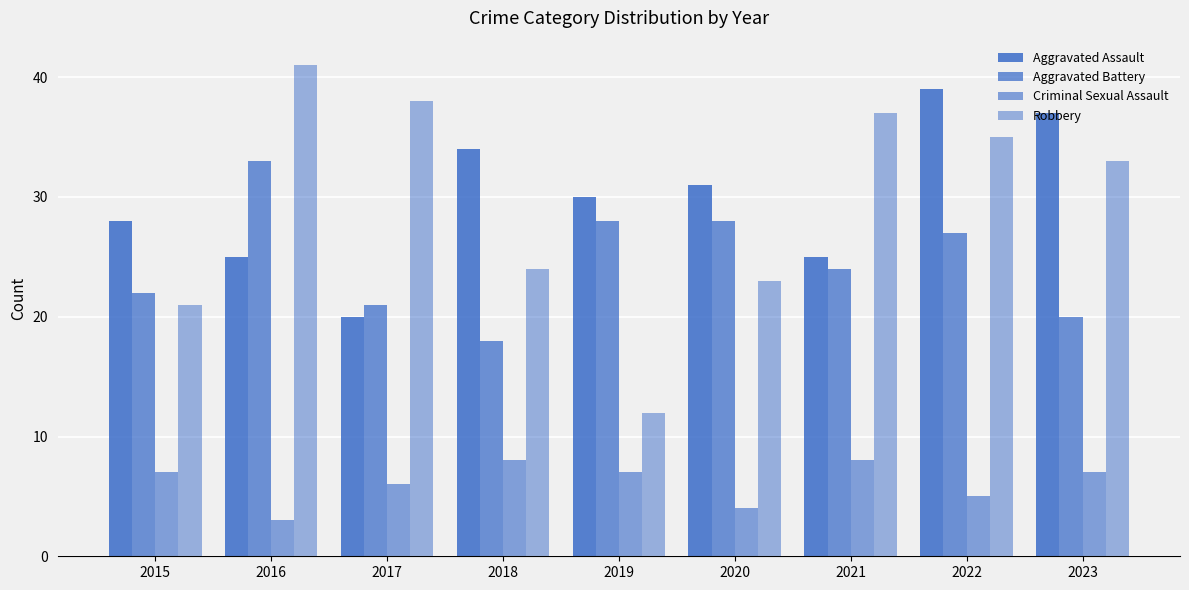

At which category does the chart reach its minimum across all series?

2016